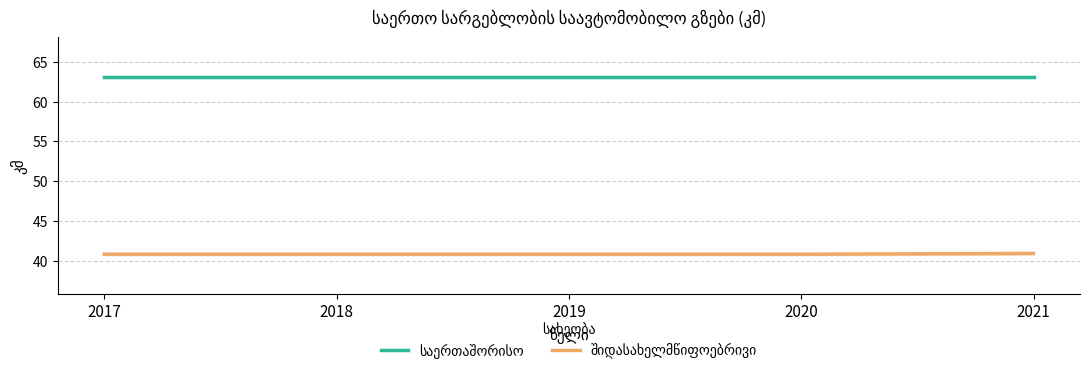

True or false: საერთაშორისო and შიდასახელმწიფოებრივი intersect in this chart.

False